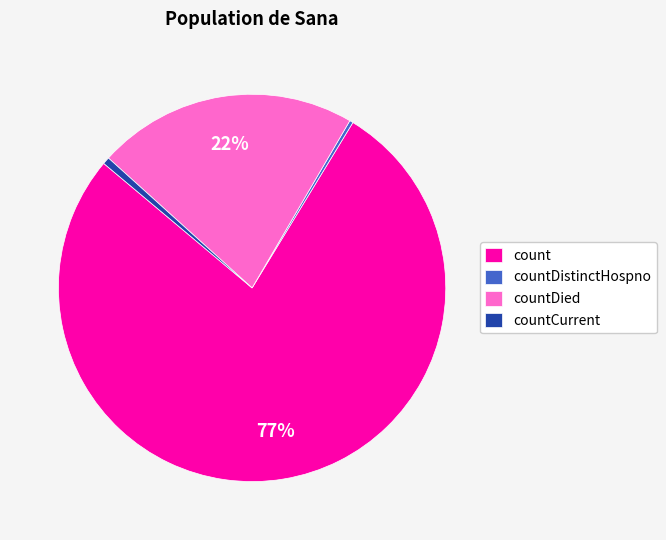

Does any single category account for the majority?

Yes